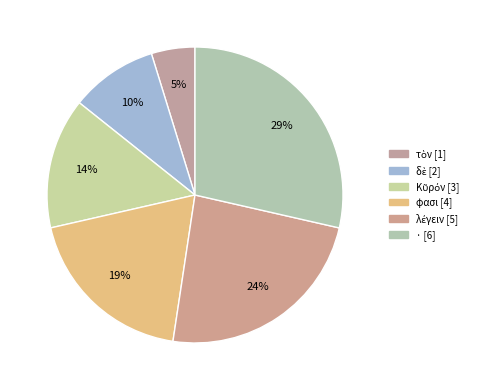

How many slices are in this pie chart?

6